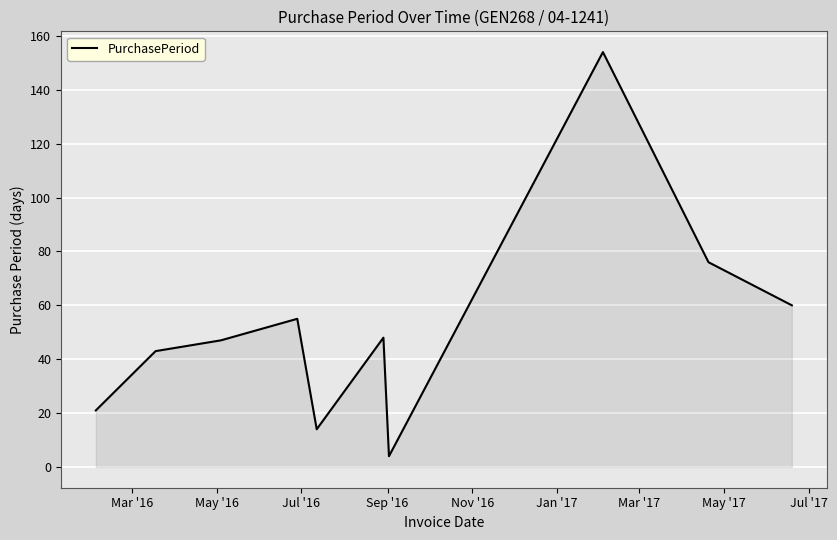

What is the difference between the maximum and minimum values?

150